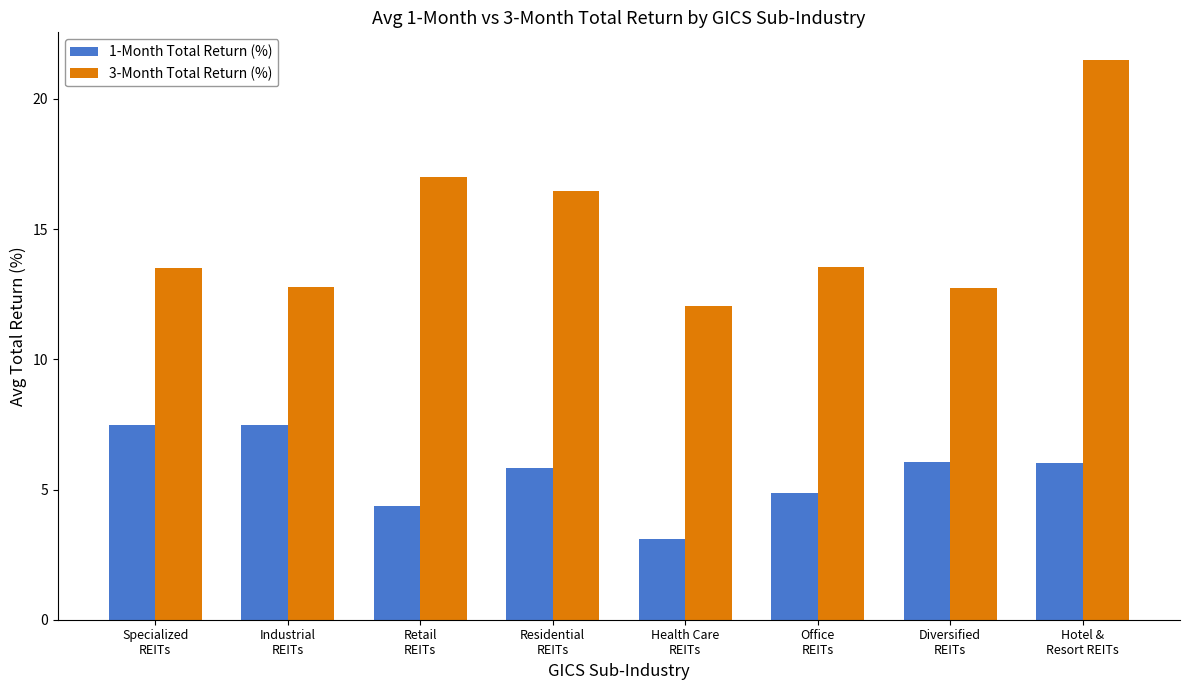

What is the label of the 6th bar from the left?

Office
REITs